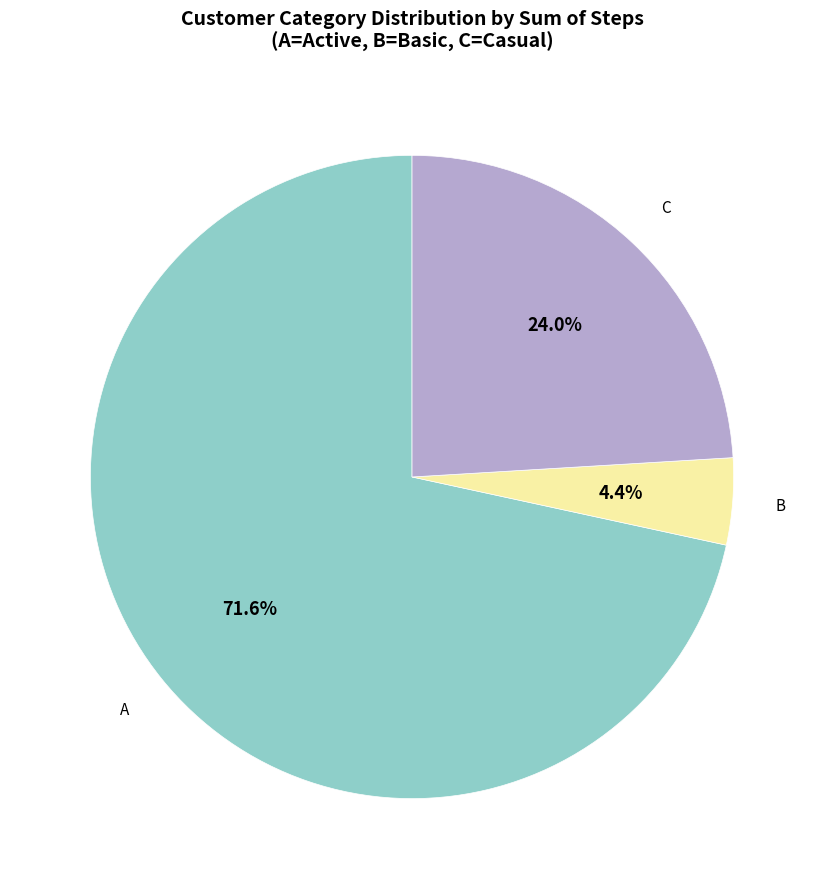

How many slices are in this pie chart?

3